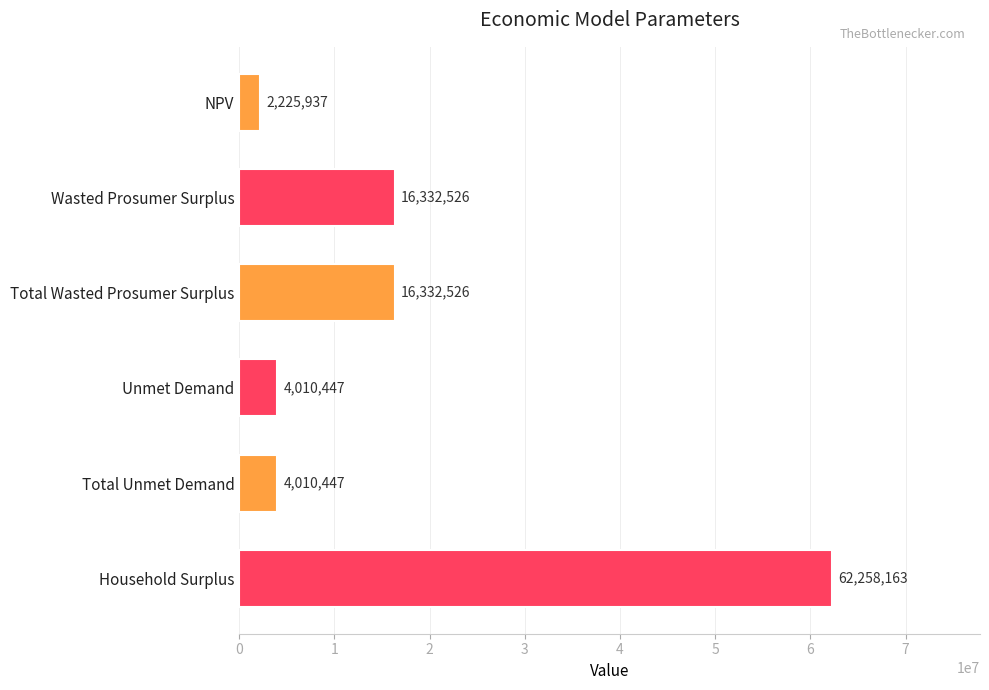

What is the ratio of the value at Unmet Demand to the value at Total Unmet Demand?

1.0